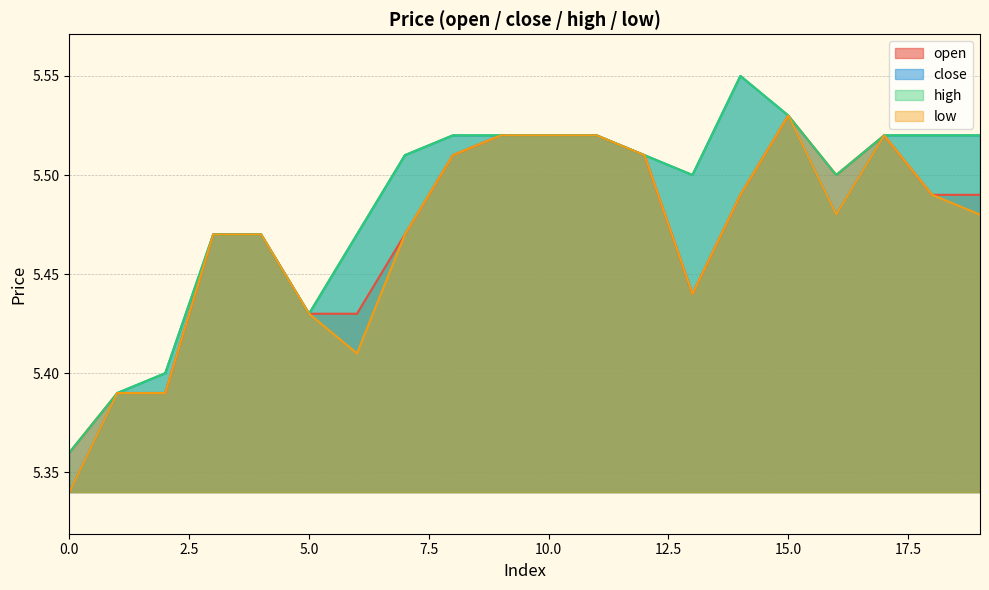

What is the average value of the close series?

5.5